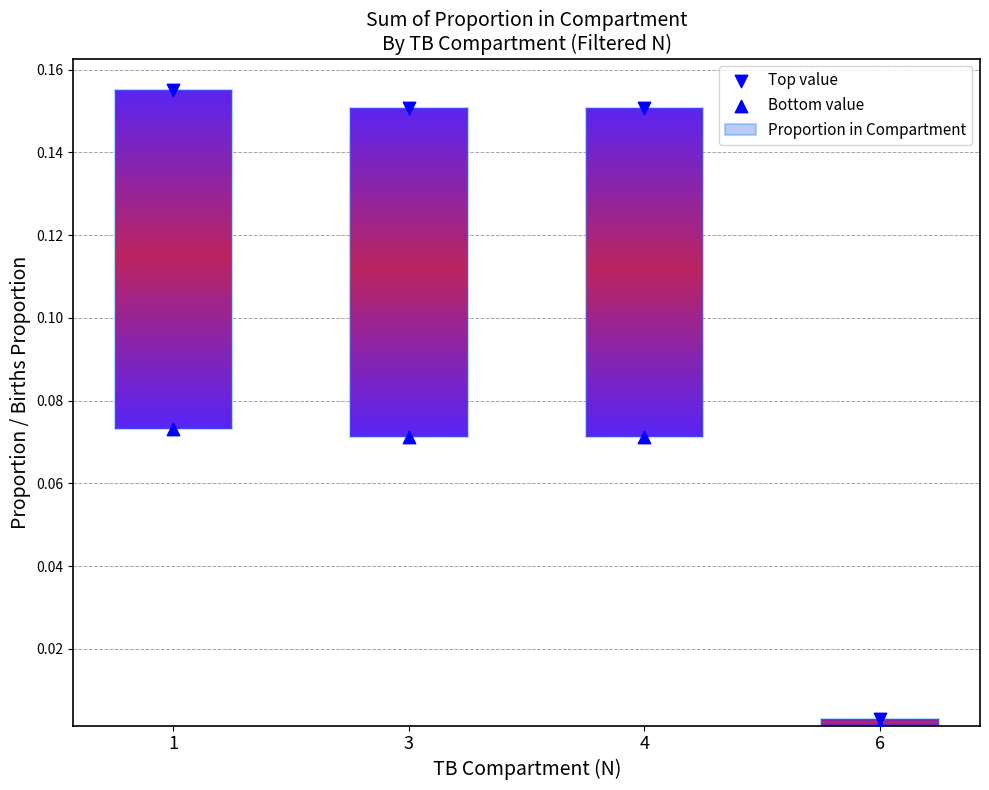

Which series contains the lowest Y value?

Bottom value